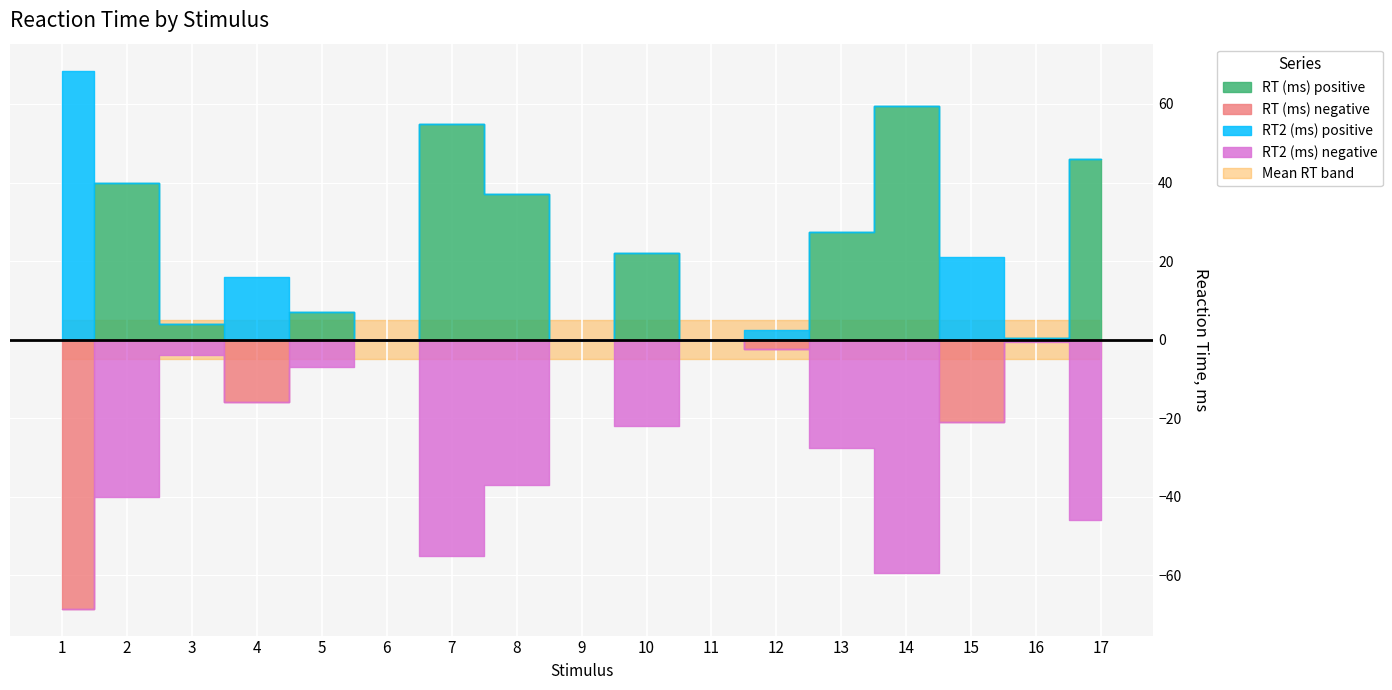

In RT2 (ms), how many points are lower than both neighbors (excluding endpoints)?

4